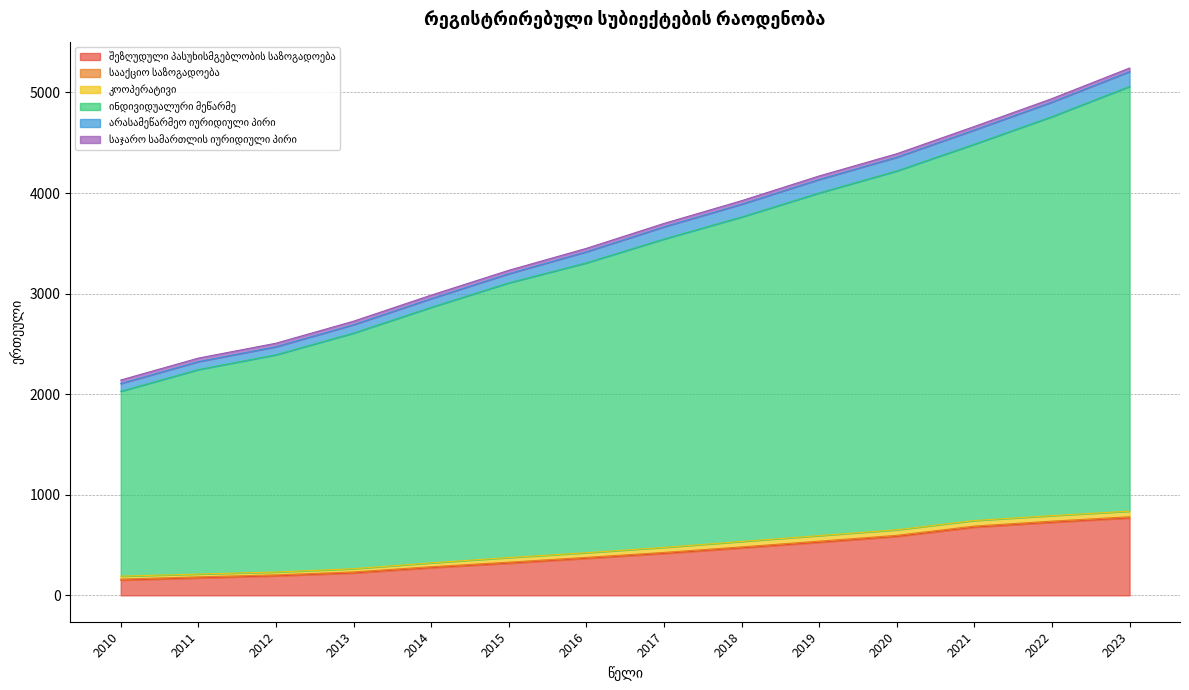

True or false: სააქციო საზოგადოება has a value of 20 at 2023.

False